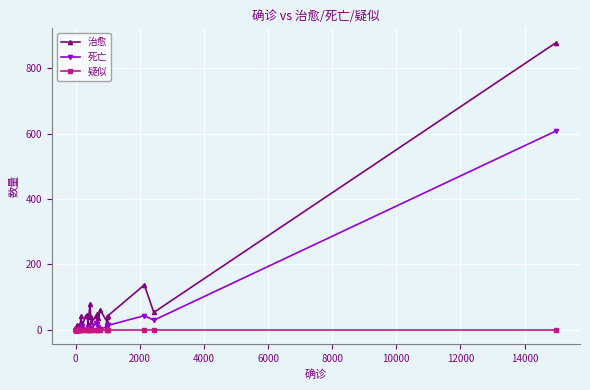

Reading left to right, transcribe all the data shown in this chart.

治愈: 0	0	1	2	1	3	6	1	4	1	3	1	6	5	1	14	3	4	2	4	15	41	23	10	41	46	16	78	40	23	42	48	36	61	23	40	42	137	53	878
死亡: 0	0	0	0	0	0	0	0	0	0	1	0	0	0	0	0	0	0	2	0	0	0	0	10	0	0	5	0	0	4	21	19	8	2	9	7	13	43	29	608
疑似: 0	0	0	0	0	0	0	0	0	0	0	0	0	0	0	0	0	0	0	0	0	0	0	0	0	0	0	0	0	0	0	0	0	0	0	0	0	0	0	0